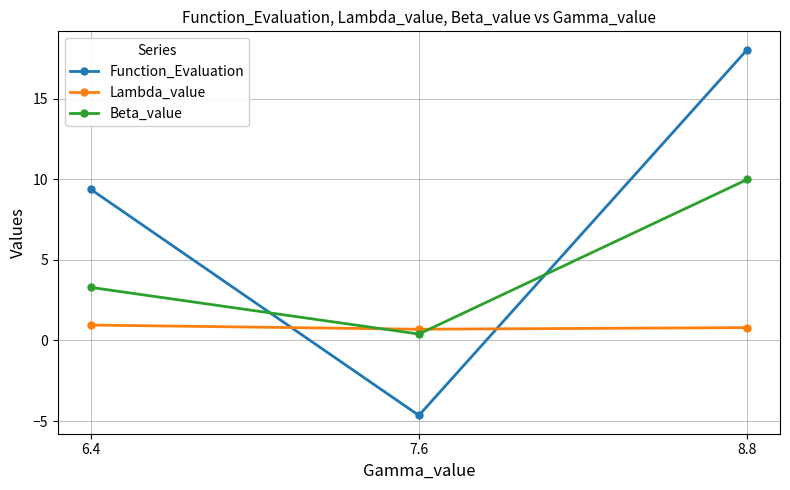

How many categories are shown in the chart?

3